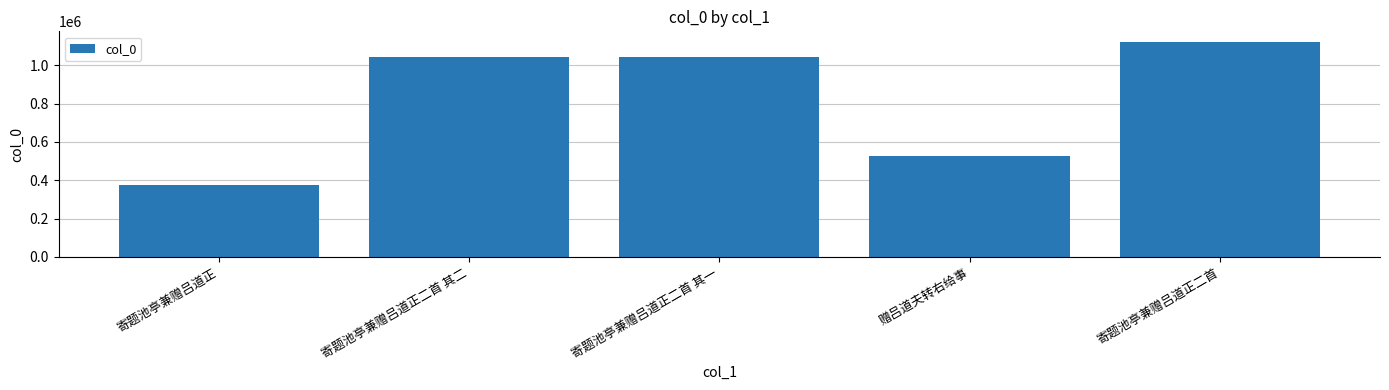

What is the label of the 3rd bar from the left?

寄题池亭兼赠吕道正二首 其一